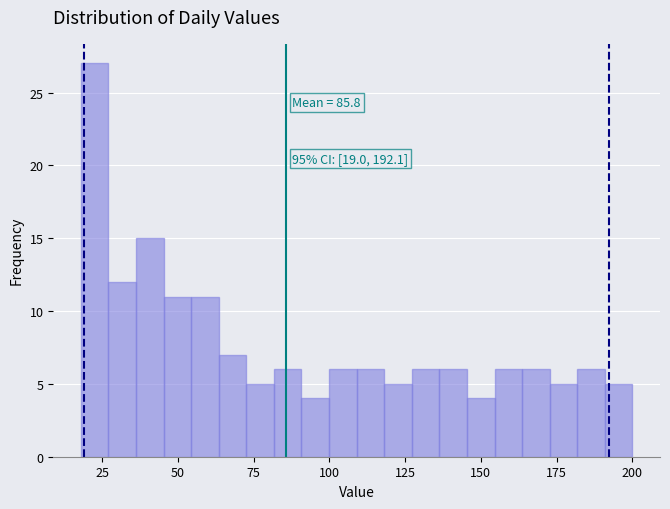

Read against the x-axis, roughly where is the centre of the tallest bar?

25